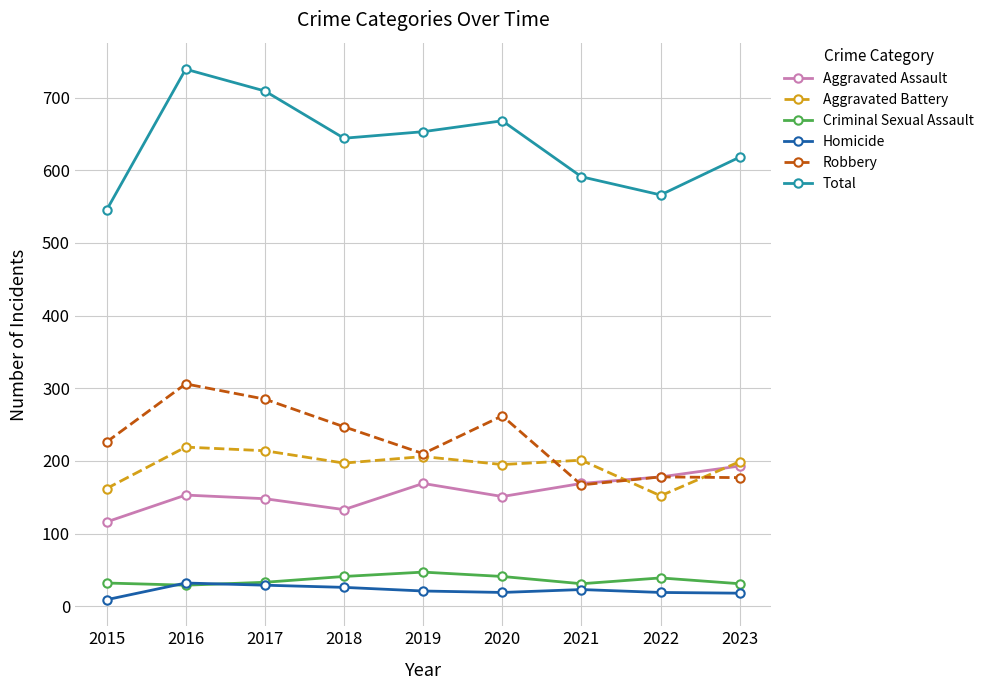

Which series has the largest range (max minus min)?

Total